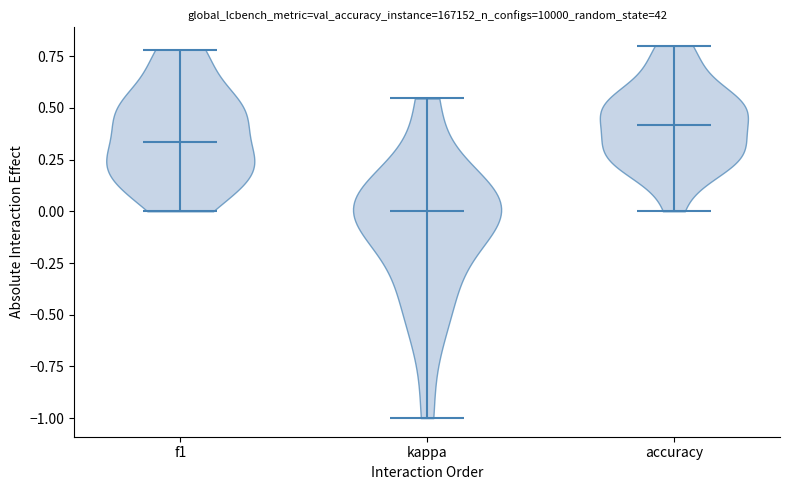

Where does the median line of the violin for accuracy sit on the y-axis? The values are not printed on the chart, so give them approximately, as read against the axis.

0.40